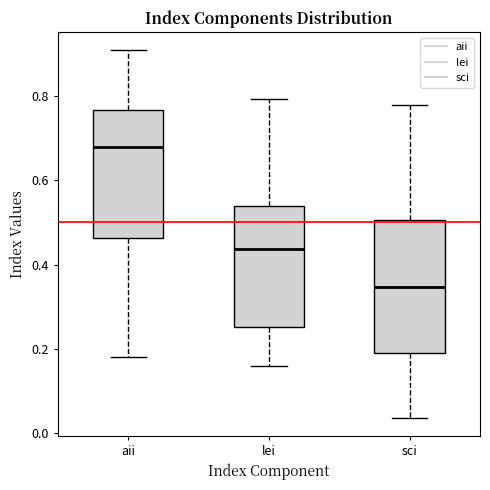

Reading left to right, transcribe this box plot: for each box, give where its median line is, the range the box spans, and where its two whiskers end, as read against the y-axis. The values are not printed on the chart, so give them approximately, as read against the axis.

aii: median 0.68, box 0.46 to 0.76, whiskers 0.18 to 0.90
lei: median 0.44, box 0.26 to 0.54, whiskers 0.16 to 0.80
sci: median 0.34, box 0.18 to 0.50, whiskers 0.04 to 0.78